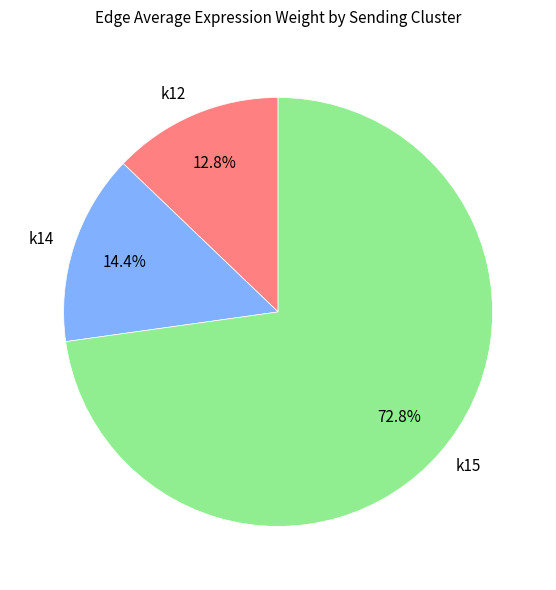

Approximately how many times larger is the value at k12 compared to k14?

0.9